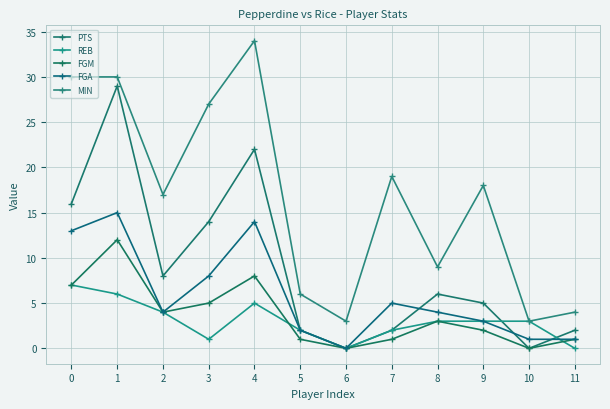

What is the value of the FGA point at the 8th from the left?

5